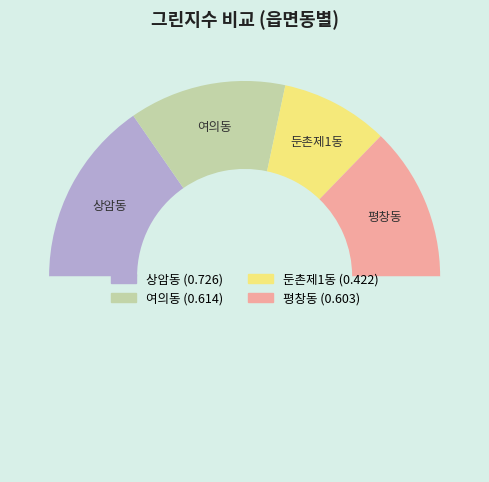

Which slice is the smallest?

둔촌제1동